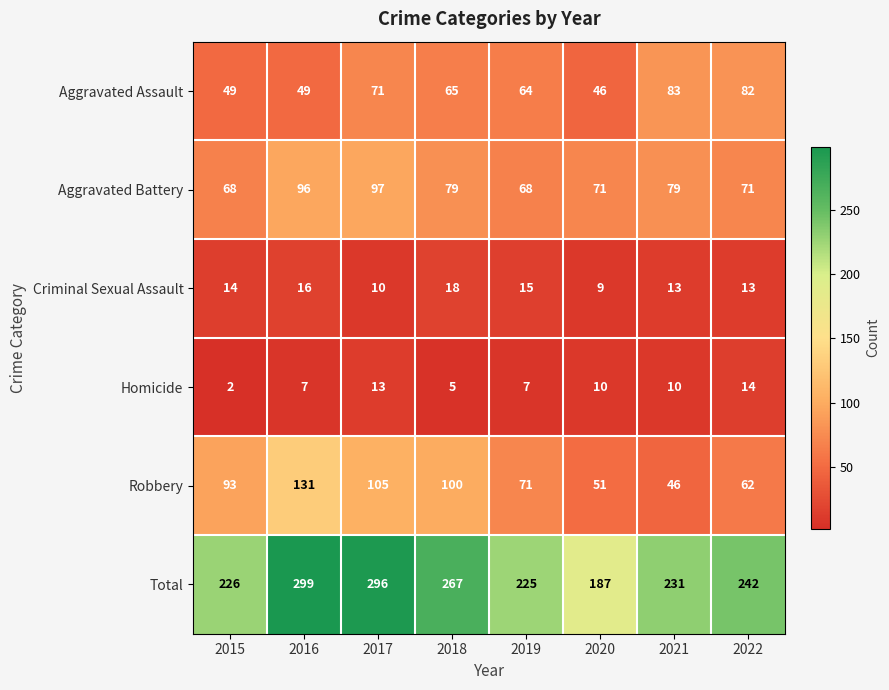

List the labels in order of Total value, largest first.

2016, 2017, 2018, 2022, 2021, 2015, 2019, 2020